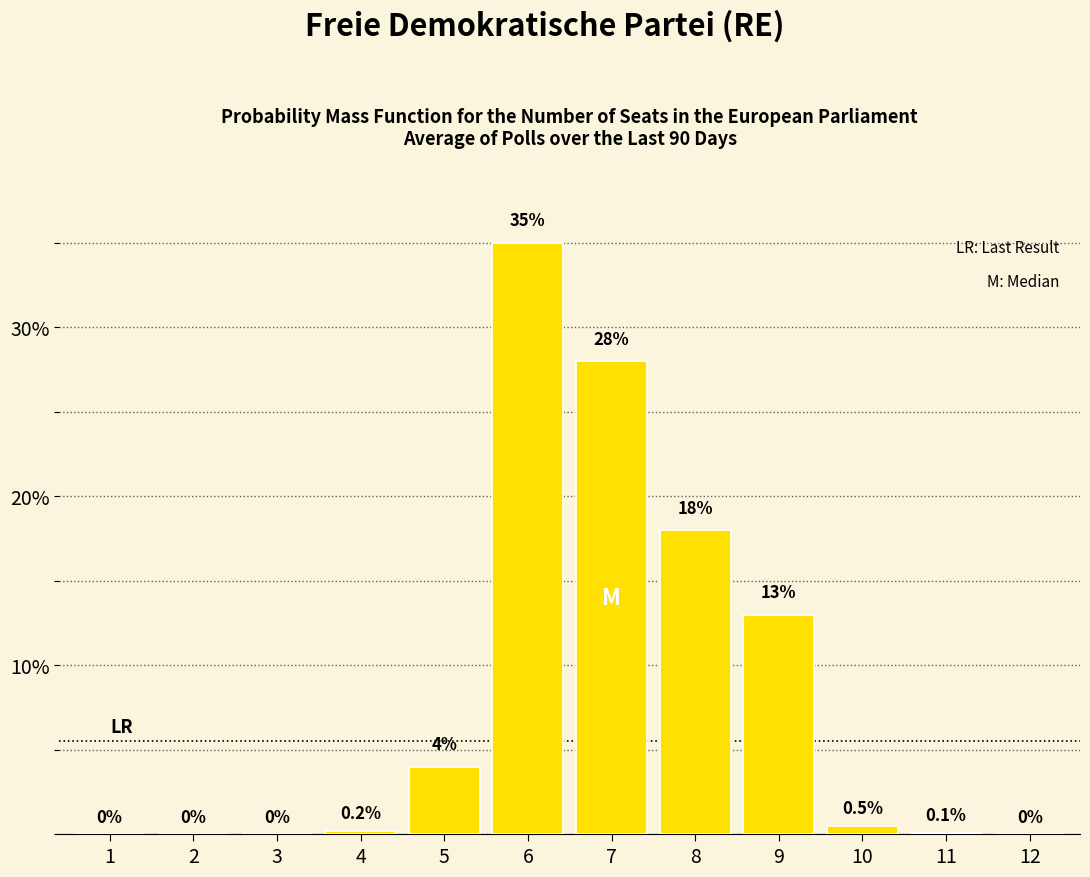

Reading right to left, list all the values displayed in this chart.

12=0.0	11=0.1	10=0.5	9=13.0	8=18.0	7=28.0	6=35.0	5=4.0	4=0.2	3=0.0	2=0.0	1=0.0